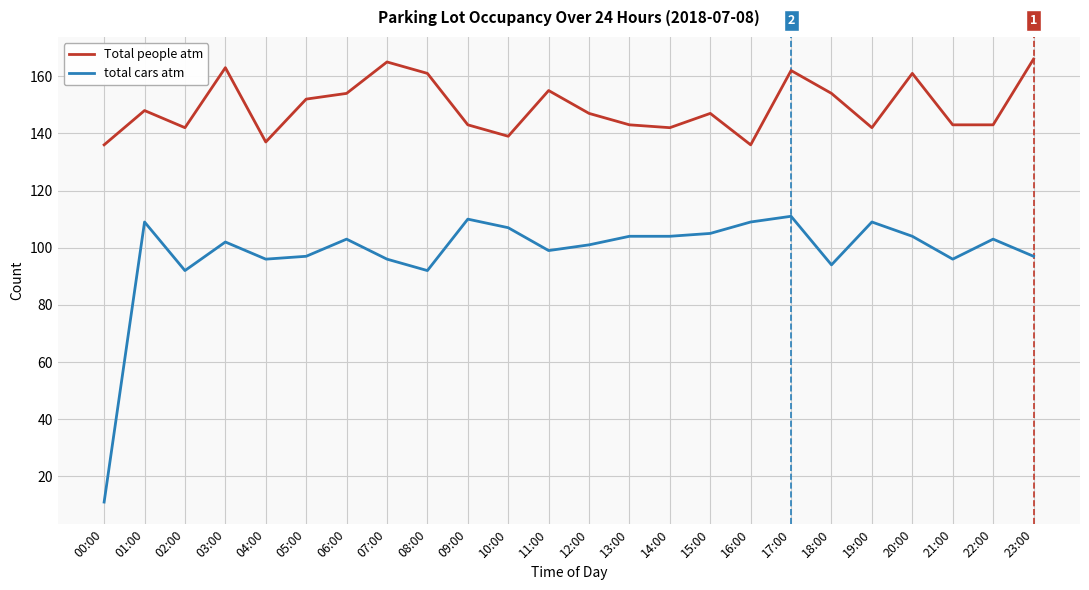

Does the chart display data point markers on the line(s)?

No